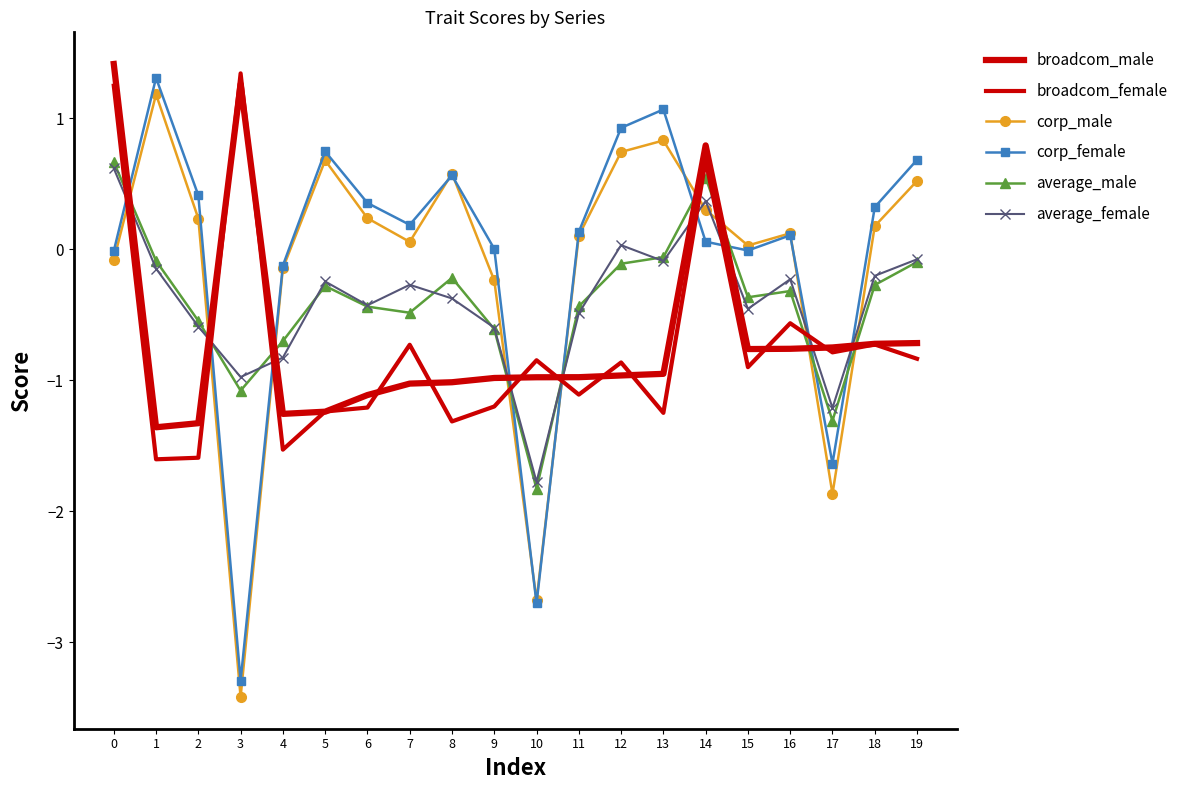

Between 12 and 17, which series saw the biggest shift?

corp_male